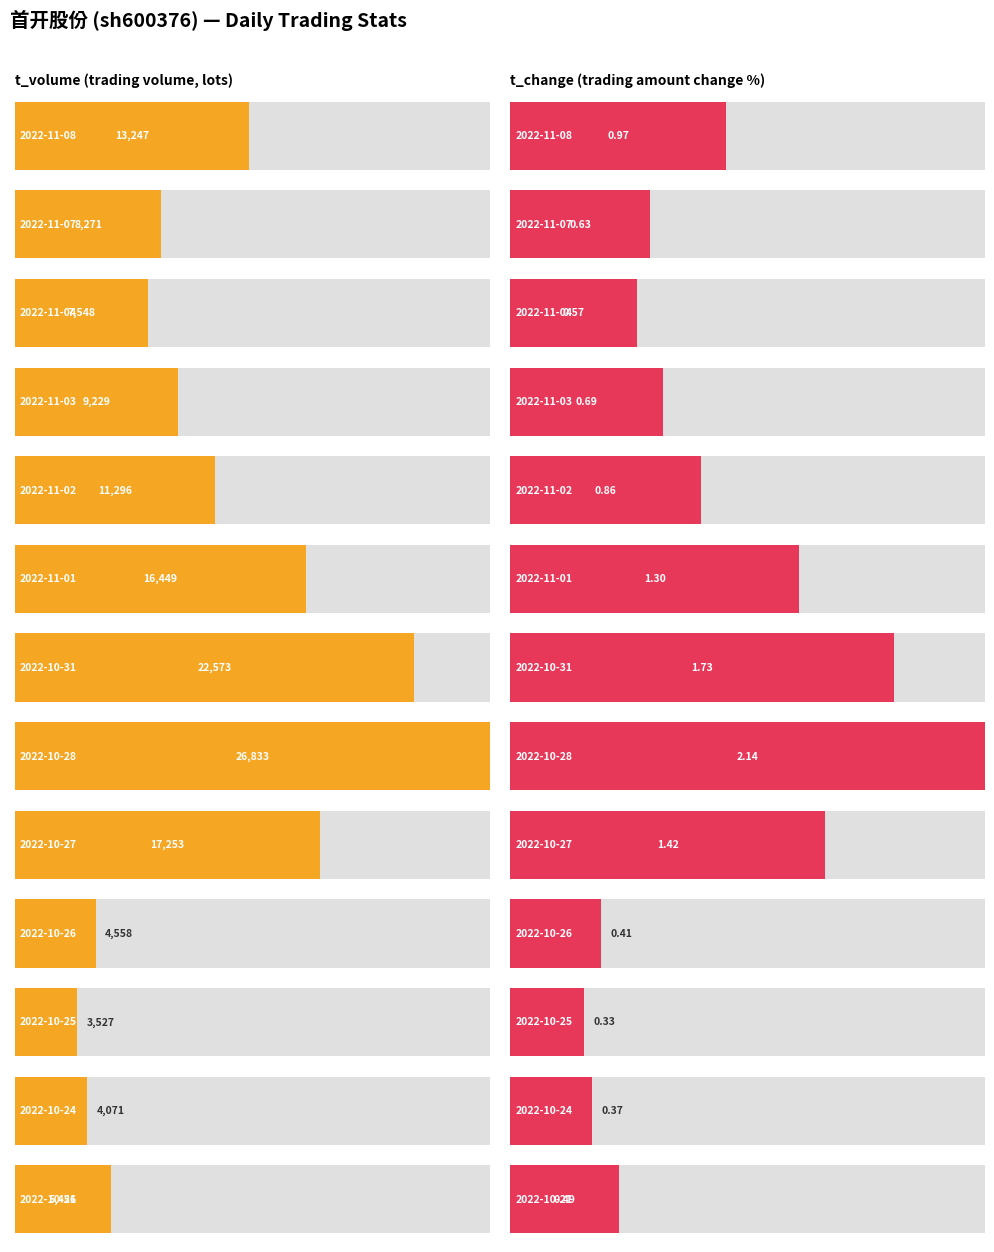

What is the difference between the second highest and minimum values in the t_change series?

1.4